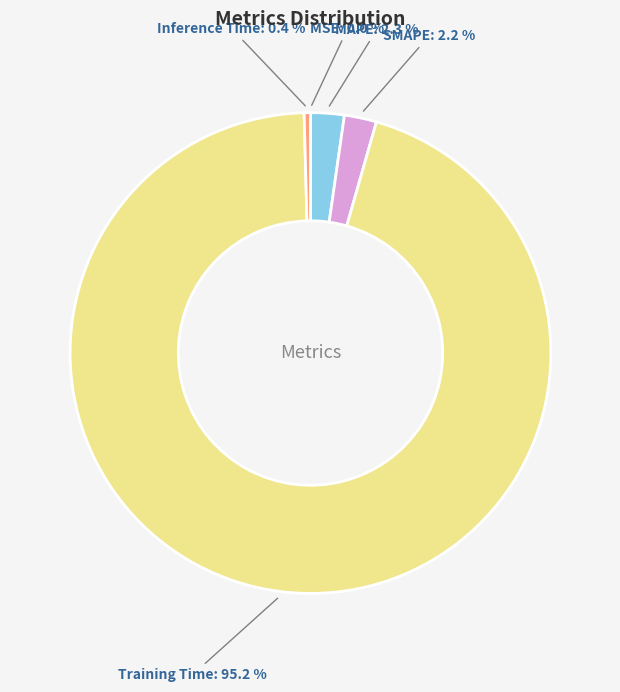

What is the largest slice in the pie chart?

Training Time